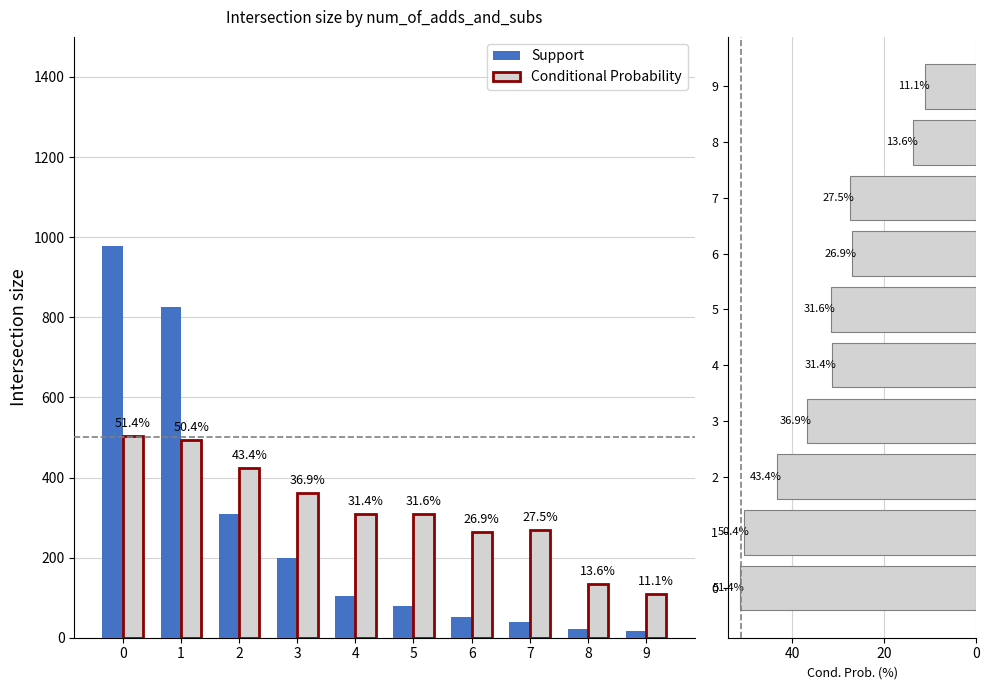

Which series has the largest range (max minus min)?

Support